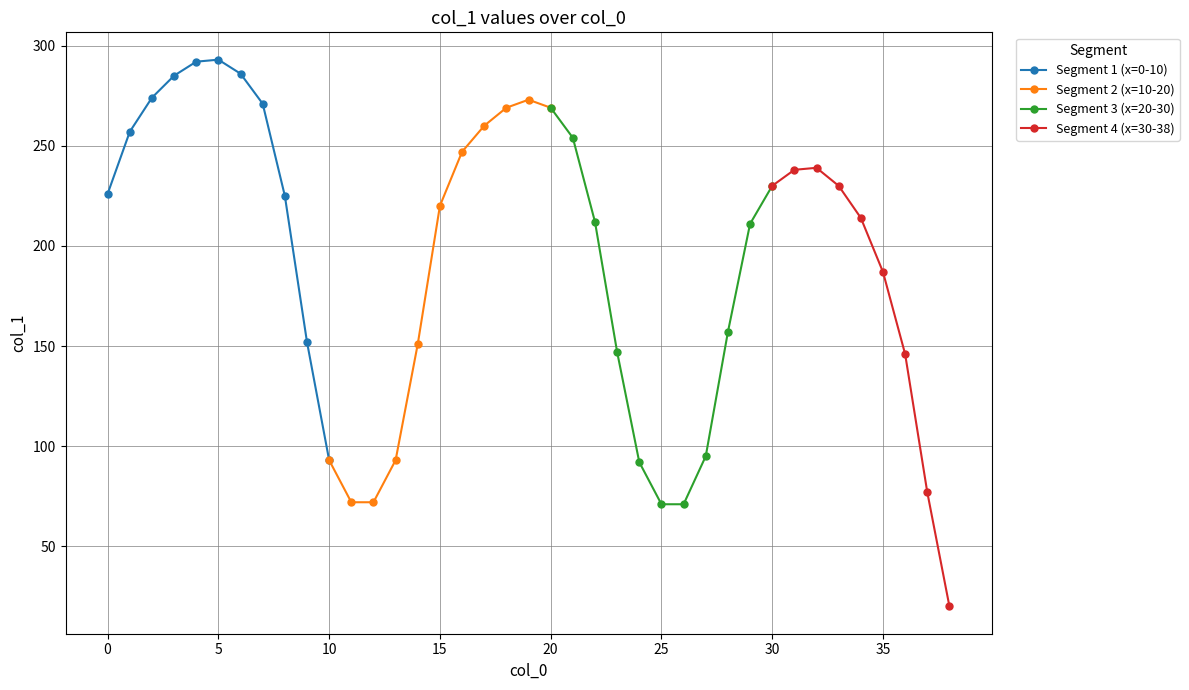

Where is col_1_seg1 nearest to the value 182?

9